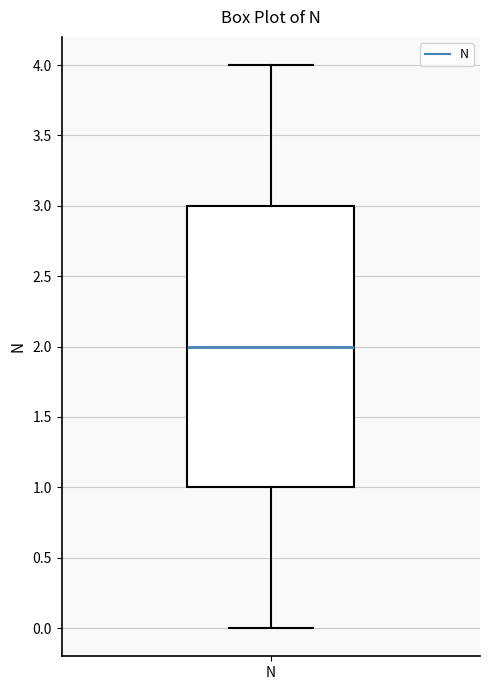

Where does the upper whisker of the box for N end on the y-axis? The values are not printed on the chart, so give them approximately, as read against the axis.

4